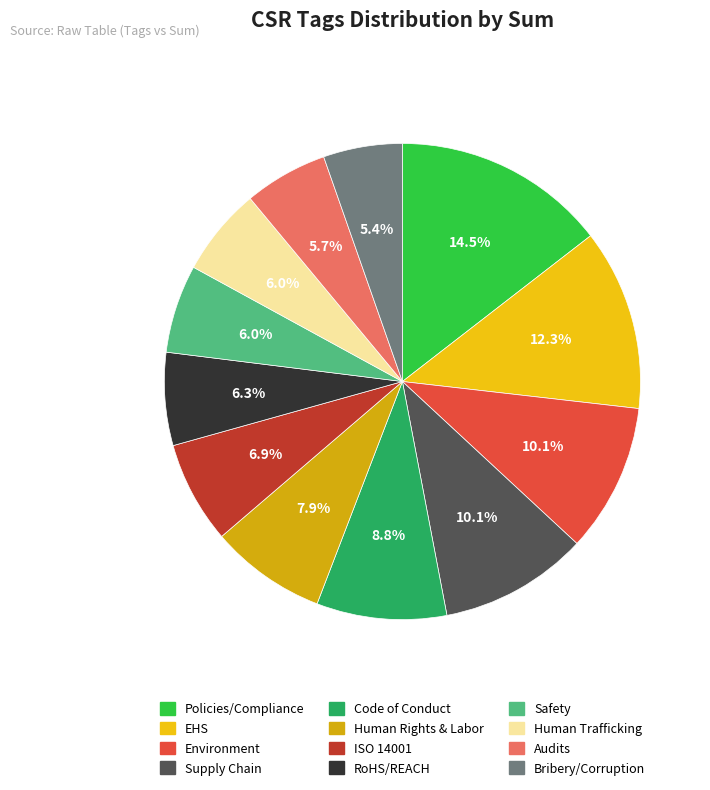

To the nearest percent, what portion does Human Trafficking represent?

6%